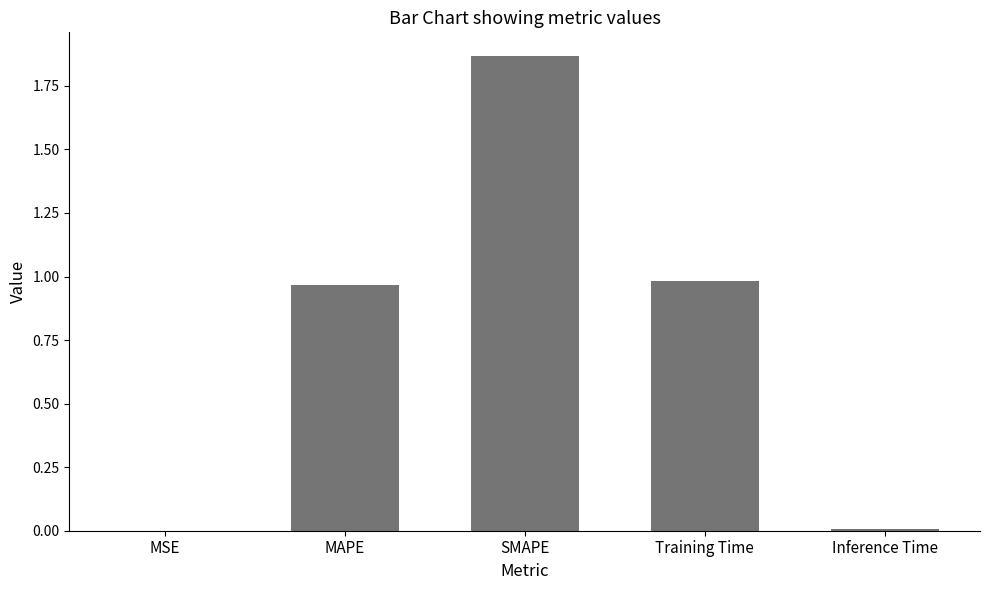

Are the bars horizontal?

No